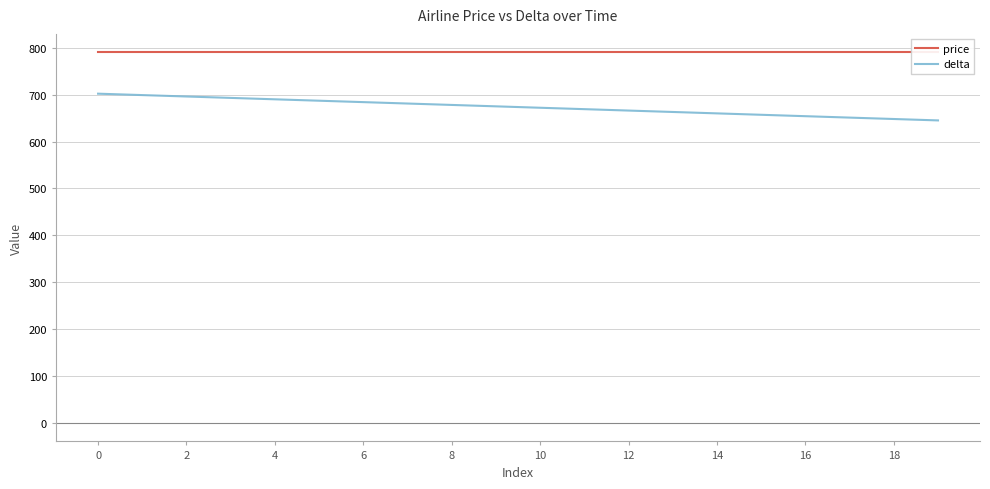

Which series has the largest total across all categories?

price